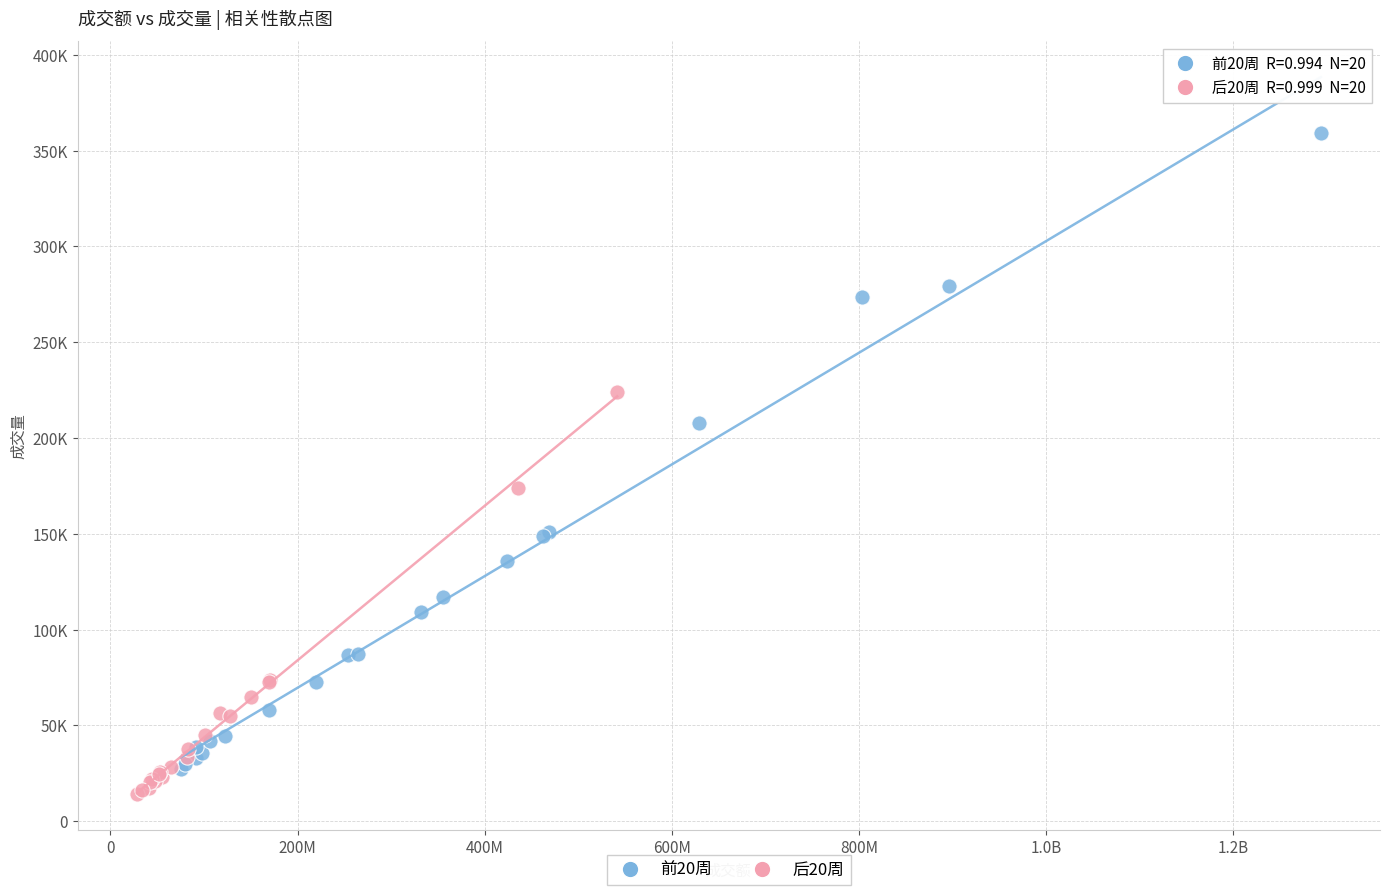

What are all the series names shown in the legend?

前20周, 后20周